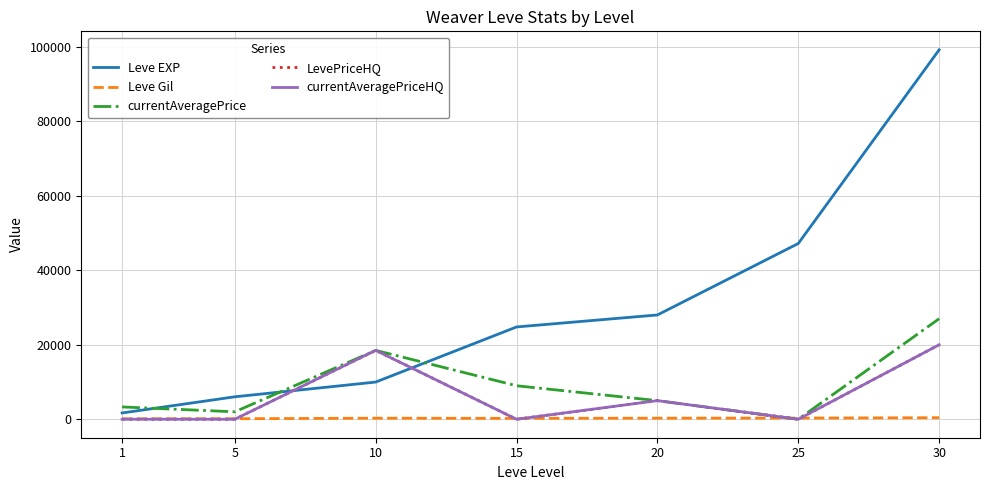

Which series has the largest total across all categories?

Leve EXP